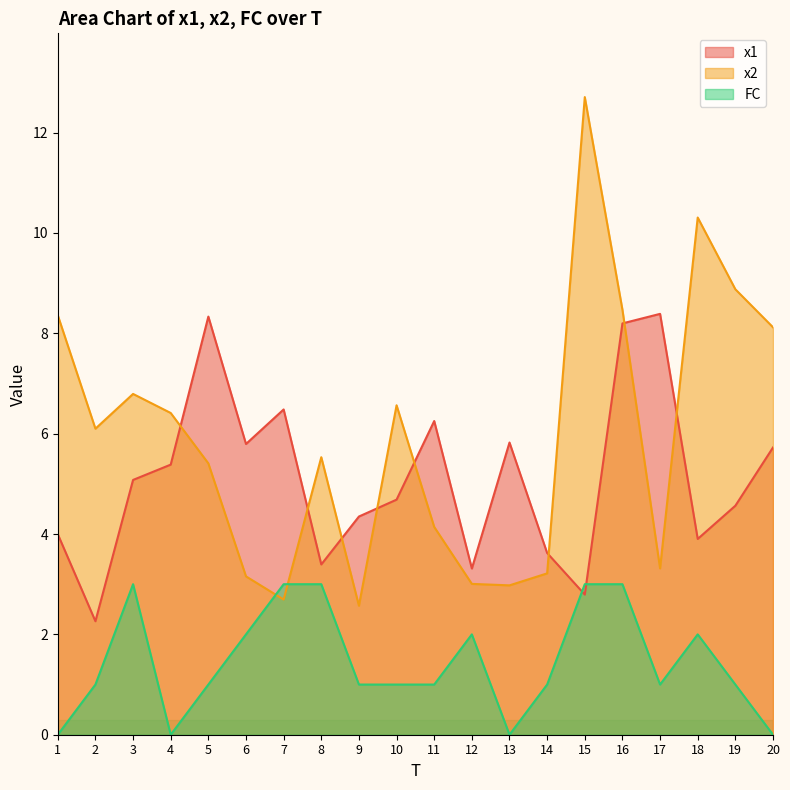

What is the difference between the x2 values at 17 and 11?

0.8